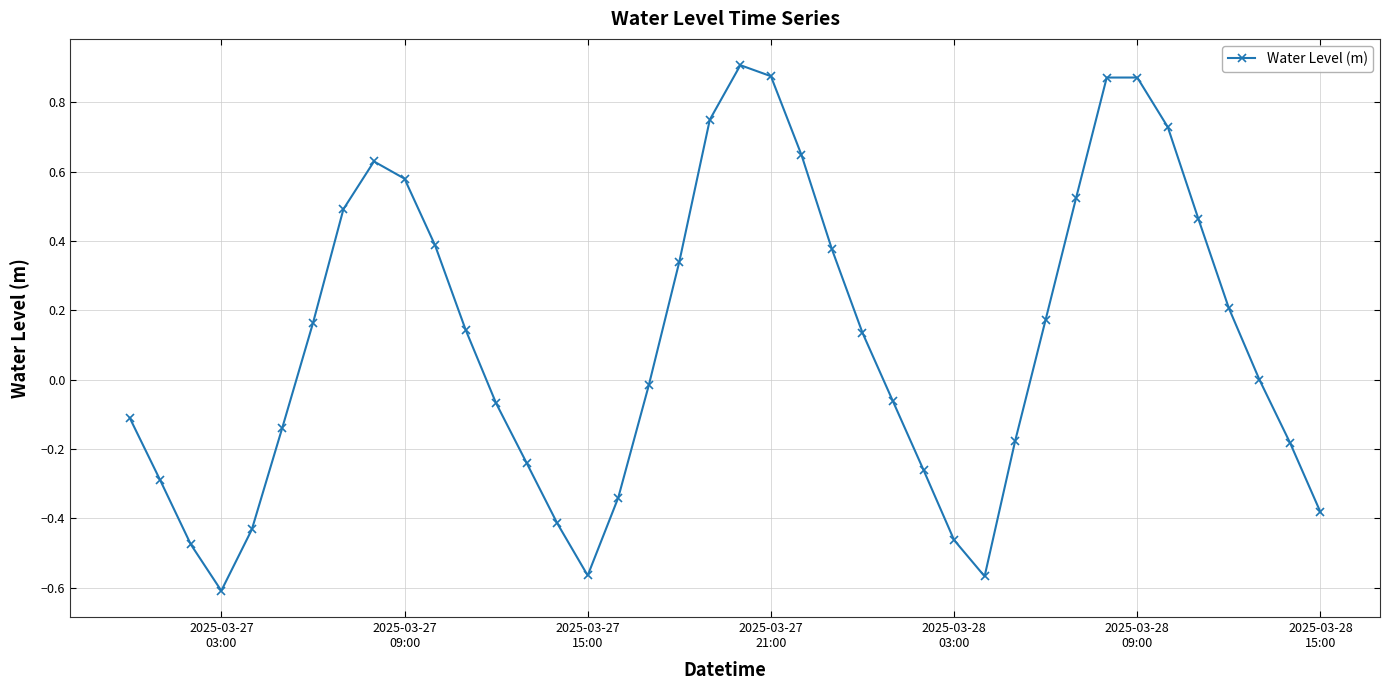

True or false: there are more than 0 points higher than both neighbors.

True